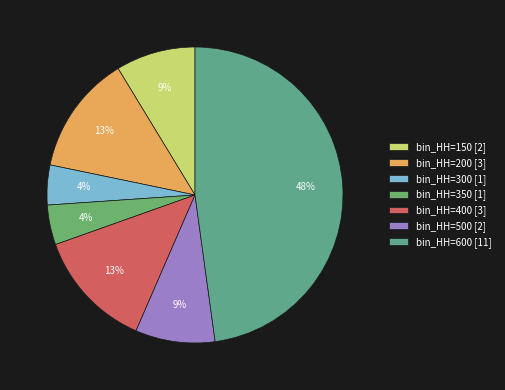

How many slices are in this pie chart?

7